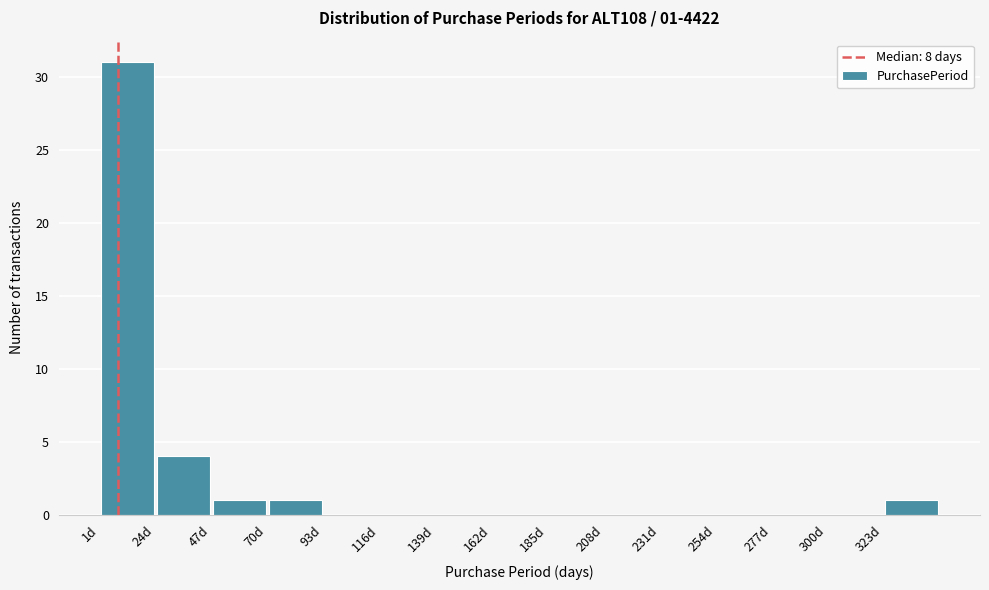

Over which range of the x-axis is the bar tallest?

1 to 24